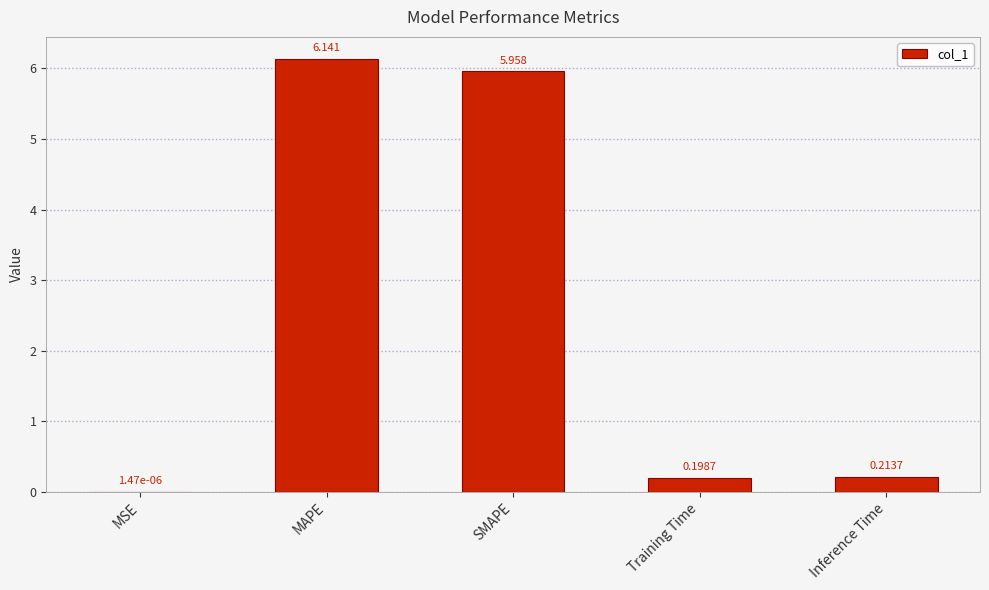

What is the sum of the values at Training Time and Inference Time?

0.4